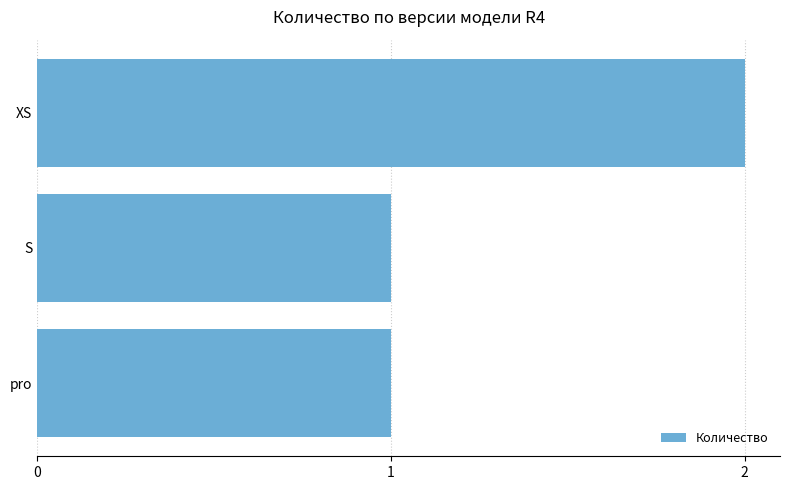

What is the ratio of the value at XS to the value at pro?

2.0